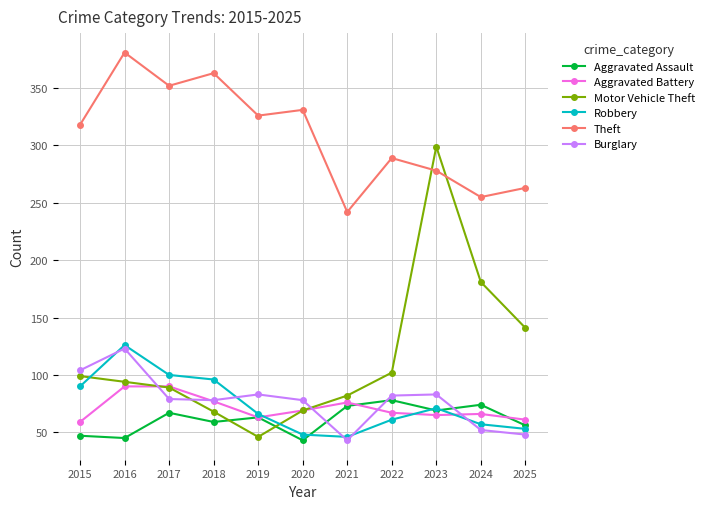

Rank the series by their maximum value, from lowest to highest.

Aggravated Assault, Aggravated Battery, Burglary, Robbery, Motor Vehicle Theft, Theft